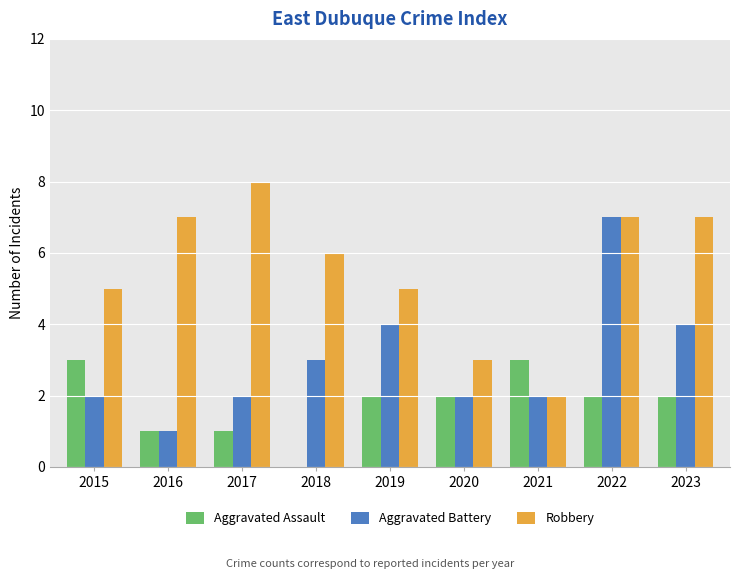

How many distinct data groups are displayed?

3